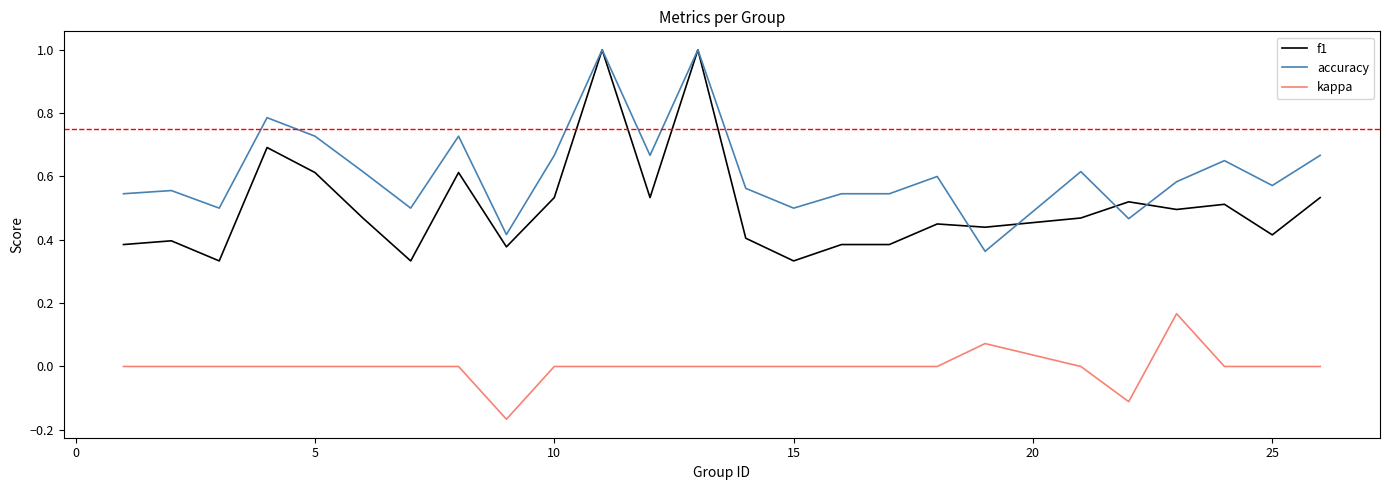

True or false: f1 and kappa intersect in this chart.

False